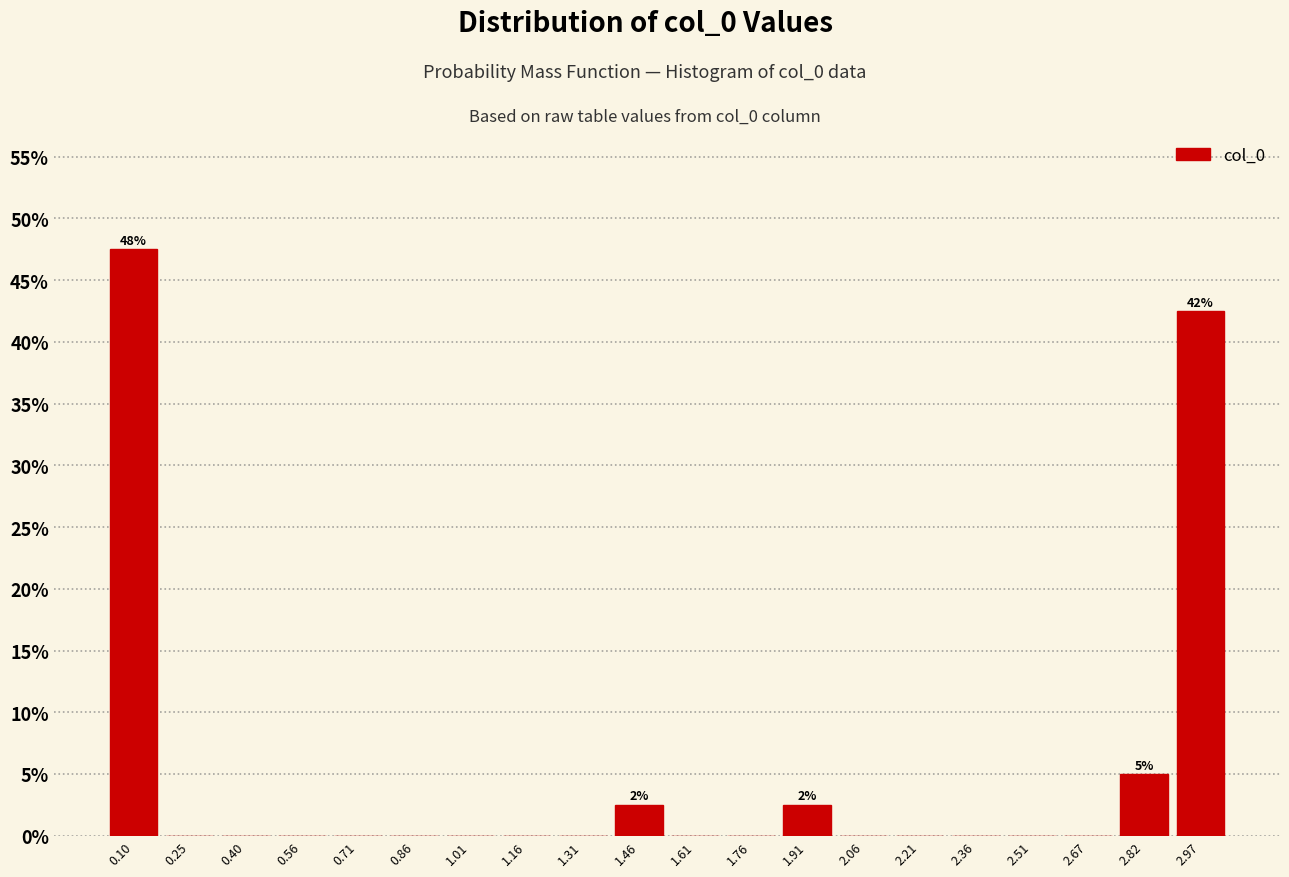

Which range on the x-axis has the tallest bar?

0.02 to 0.18